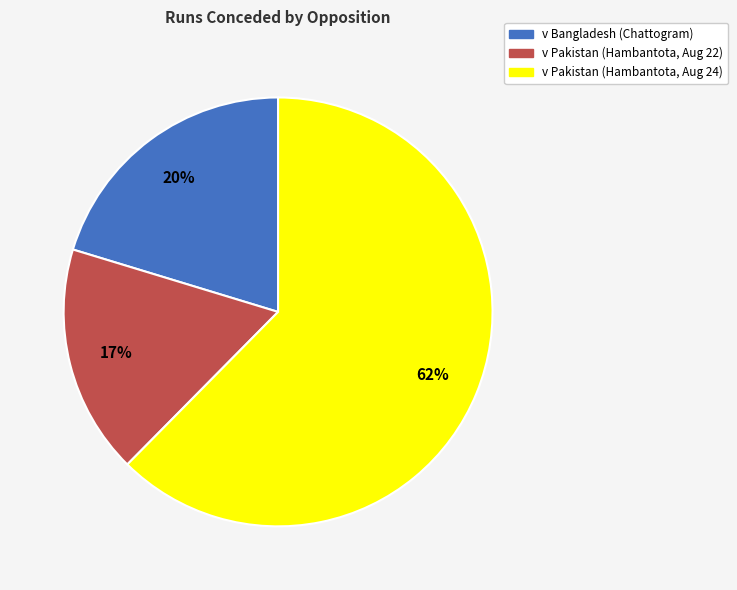

What is the majority slice?

v Pakistan (Hambantota, Aug 24)